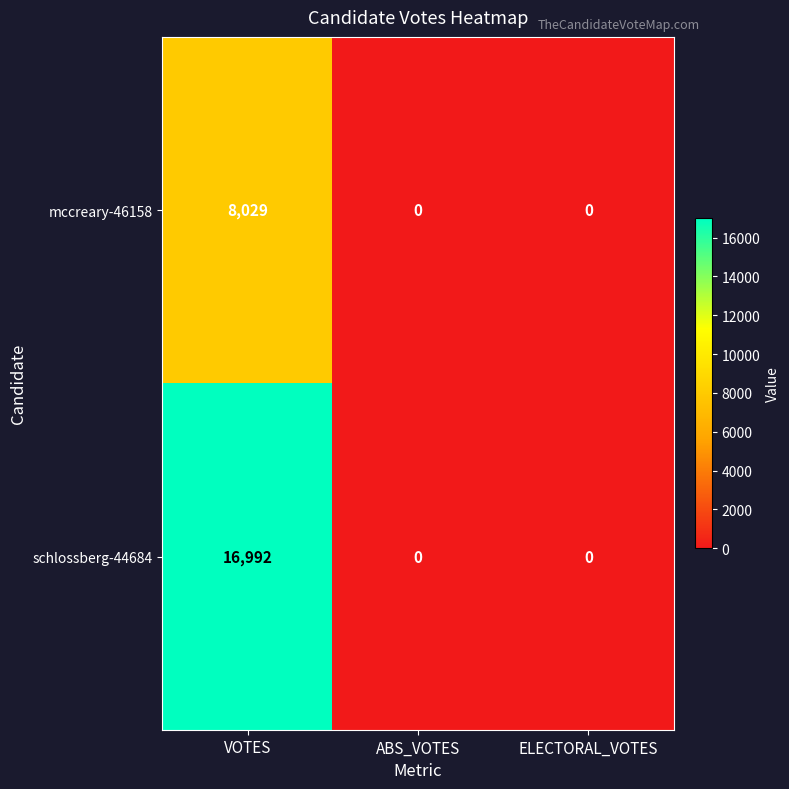

Reading left to right, extract all data points from this chart.

mccreary-46158: VOTES=8029	ABS_VOTES=0	ELECTORAL_VOTES=0
schlossberg-44684: VOTES=16992	ABS_VOTES=0	ELECTORAL_VOTES=0